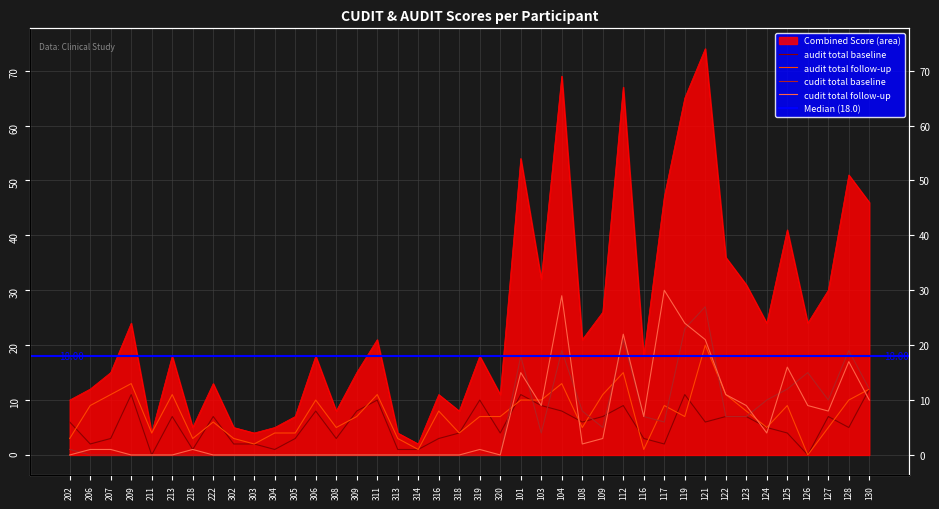

How many lines are shown in the chart?

4